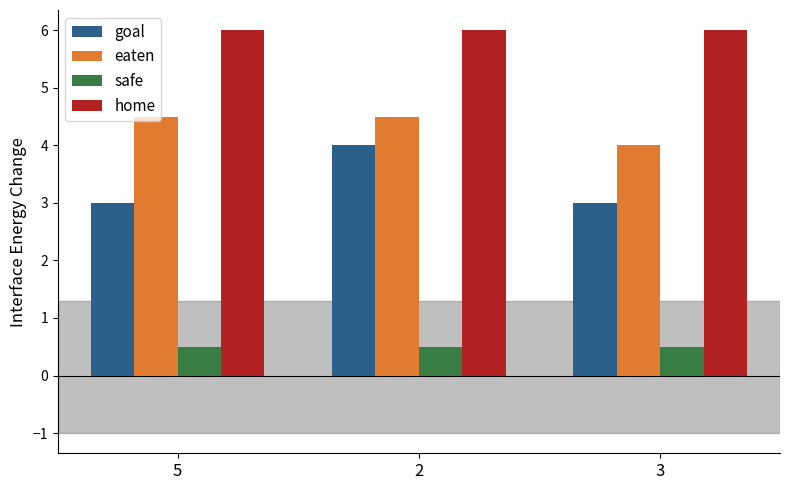

Is it true that safe equals 0.5 at 3?

True